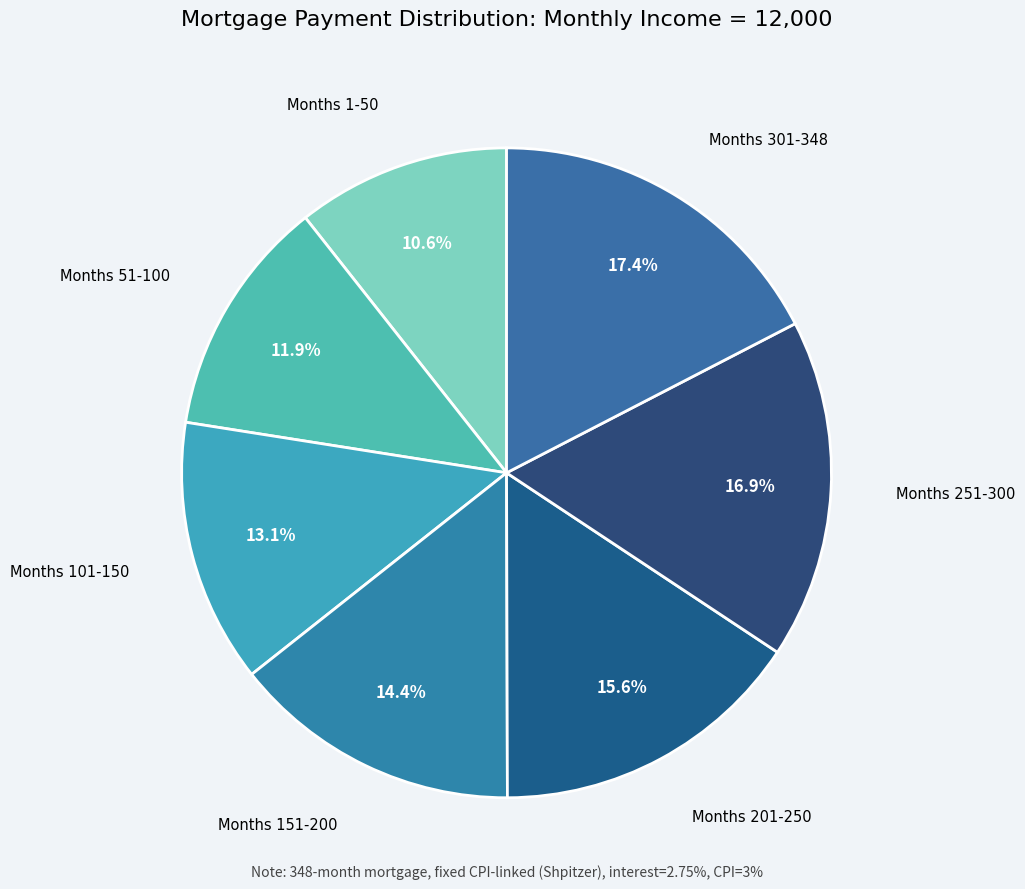

Rank the categories by value from lowest to highest.

Months 1-50, Months 51-100, Months 101-150, Months 151-200, Months 201-250, Months 251-300, Months 301-348